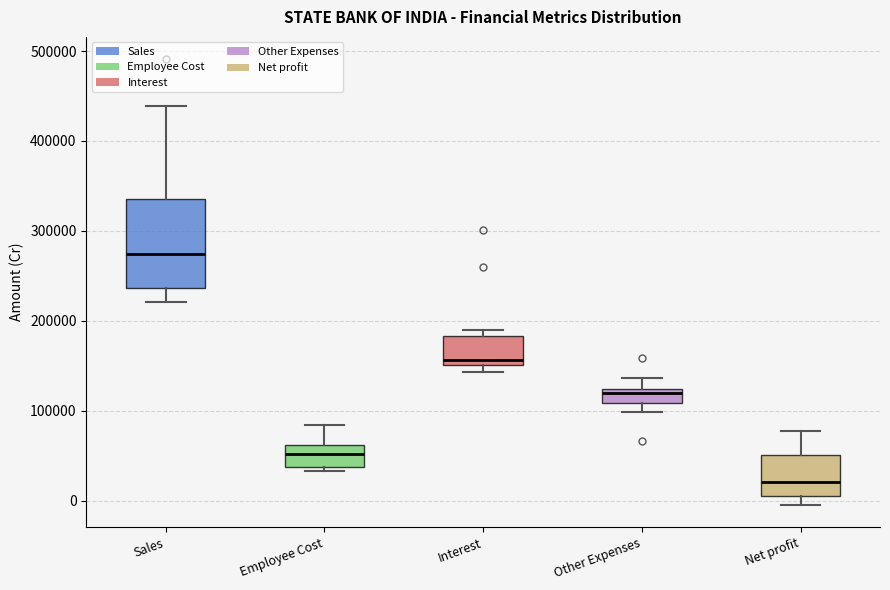

Reading left to right, transcribe this box plot: for each box, give where its median line is, the range the box spans, and where its two whiskers end, as read against the y-axis. The values are not printed on the chart, so give them approximately, as read against the axis.

Sales: median 270000, box 240000 to 340000, whiskers 220000 to 440000
Employee Cost: median 50000, box 40000 to 60000, whiskers 30000 to 80000
Interest: median 160000, box 150000 to 180000, whiskers 140000 to 190000
Other Expenses: median 120000 (just below the box's upper edge), box 110000 to 120000, whiskers 100000 to 140000
Net profit: median 20000, box 0 to 50000, whiskers 0 (just below the box's lower edge) to 80000